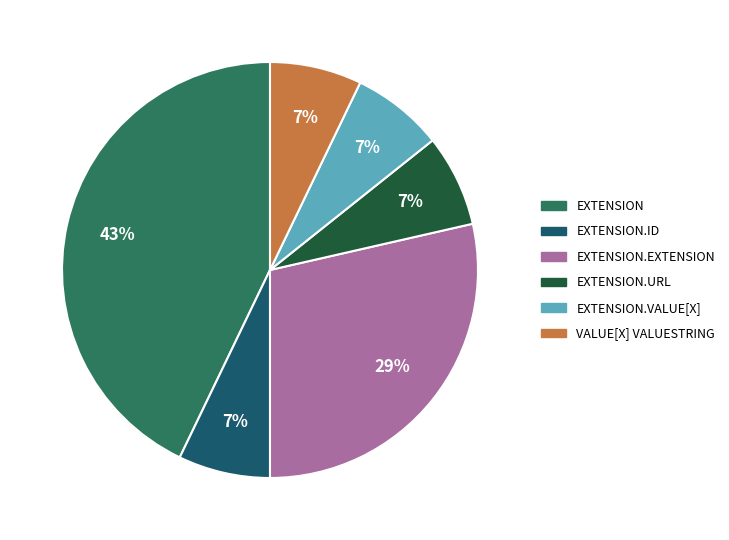

How many slices are in this pie chart?

6